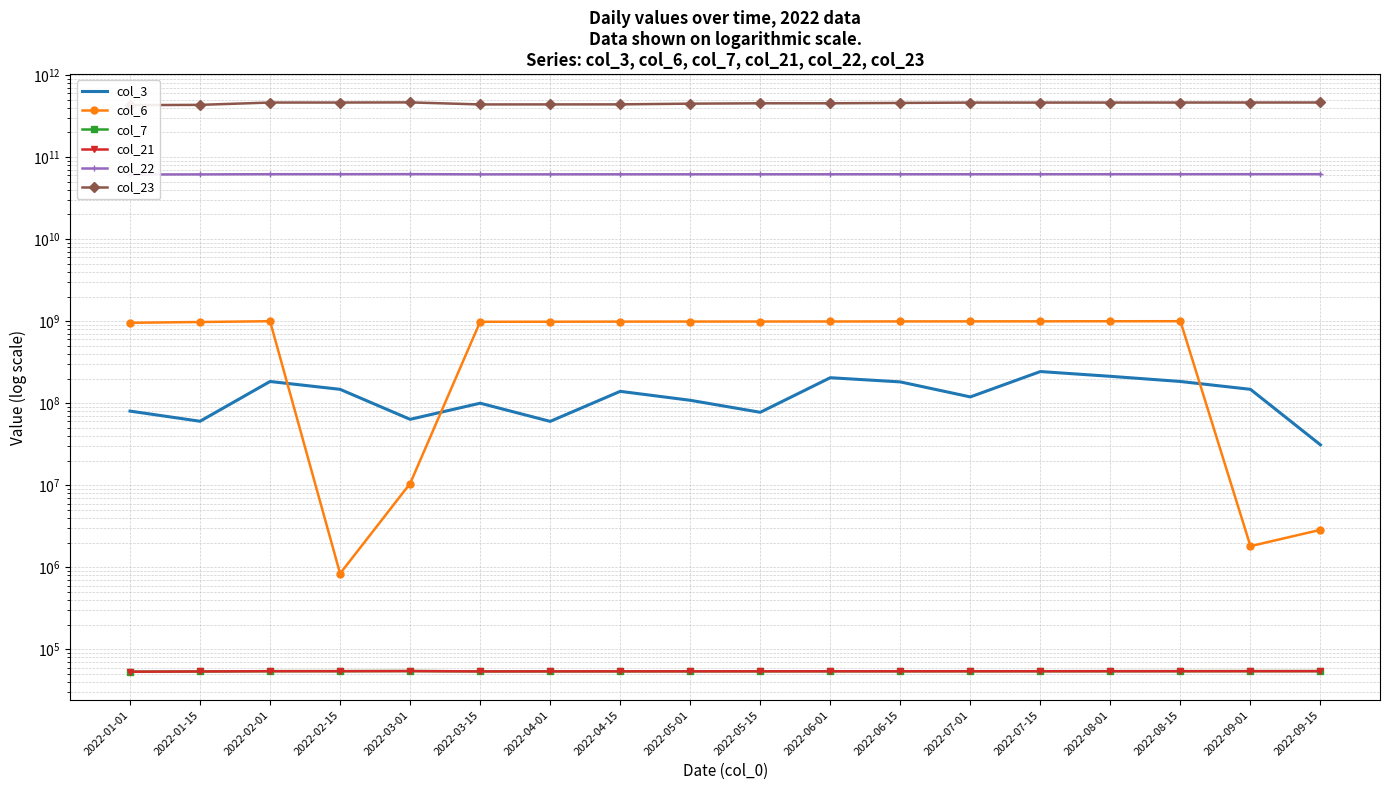

Reading left to right, what are all the values shown in this chart?

col_3: 2022-01-01=80318376	2022-01-15=60386192	2022-02-01=184312624	2022-02-15=147857464	2022-03-01=63744848	2022-03-15=100213656	2022-04-01=60166616	2022-04-15=139764664	2022-05-01=108766664	2022-05-15=77630240	2022-06-01=204840288	2022-06-15=182163472	2022-07-01=119569160	2022-07-15=243565280	2022-08-01=213065800	2022-08-15=184312624	2022-09-01=147857464	2022-09-15=31145352
col_6: 2022-01-01=956799415	2022-01-15=977834909	2022-02-01=999765827	2022-02-15=841109	2022-03-01=10518909	2022-03-15=984138865	2022-04-01=985915449	2022-04-15=988768790	2022-05-01=990265076	2022-05-15=991124792	2022-06-01=992138660	2022-06-15=994026930	2022-07-01=995606567	2022-07-15=996490388	2022-08-01=998738540	2022-08-15=999765827	2022-09-01=1815849	2022-09-15=2871456
col_7: 2022-01-01=53660	2022-01-15=54001	2022-02-01=54415	2022-02-15=54438	2022-03-01=54603	2022-03-15=54120	2022-04-01=54167	2022-04-15=54214	2022-05-01=54238	2022-05-15=54261	2022-06-01=54285	2022-06-15=54308	2022-07-01=54332	2022-07-15=54356	2022-08-01=54391	2022-08-15=54415	2022-09-01=54462	2022-09-15=54486
col_21: 2022-01-01=53598	2022-01-15=53939	2022-02-01=54352	2022-02-15=54376	2022-03-01=54541	2022-03-15=54057	2022-04-01=54104	2022-04-15=54151	2022-05-01=54175	2022-05-15=54198	2022-06-01=54222	2022-06-15=54246	2022-07-01=54269	2022-07-15=54293	2022-08-01=54328	2022-08-15=54352	2022-09-01=54399	2022-09-15=54423
col_22: 2022-01-01=61322651280	2022-01-15=61520932496	2022-02-01=61843451816	2022-02-15=61861751288	2022-03-01=61974595656	2022-03-15=61603566448	2022-04-01=61633756184	2022-04-15=61672284000	2022-05-01=61689596448	2022-05-15=61709297768	2022-06-01=61726240408	2022-06-15=61756950488	2022-07-01=61776584584	2022-07-15=61804355496	2022-08-01=61828609616	2022-08-15=61843451816	2022-09-01=61876563856	2022-09-15=61891103240
col_23: 2022-01-01=429362379041	2022-01-15=432728177243	2022-02-01=461809105961	2022-02-15=461981590531	2022-03-01=463689428186	2022-03-15=437957319183	2022-04-01=438306388800	2022-04-15=438783767222	2022-05-01=447663623285	2022-05-15=452124177773	2022-06-01=452293653935	2022-06-15=456769058015	2022-07-01=461236546939	2022-07-15=461382187654	2022-08-01=461617003867	2022-08-15=461809105961	2022-09-01=462193359750	2022-09-15=462412706434